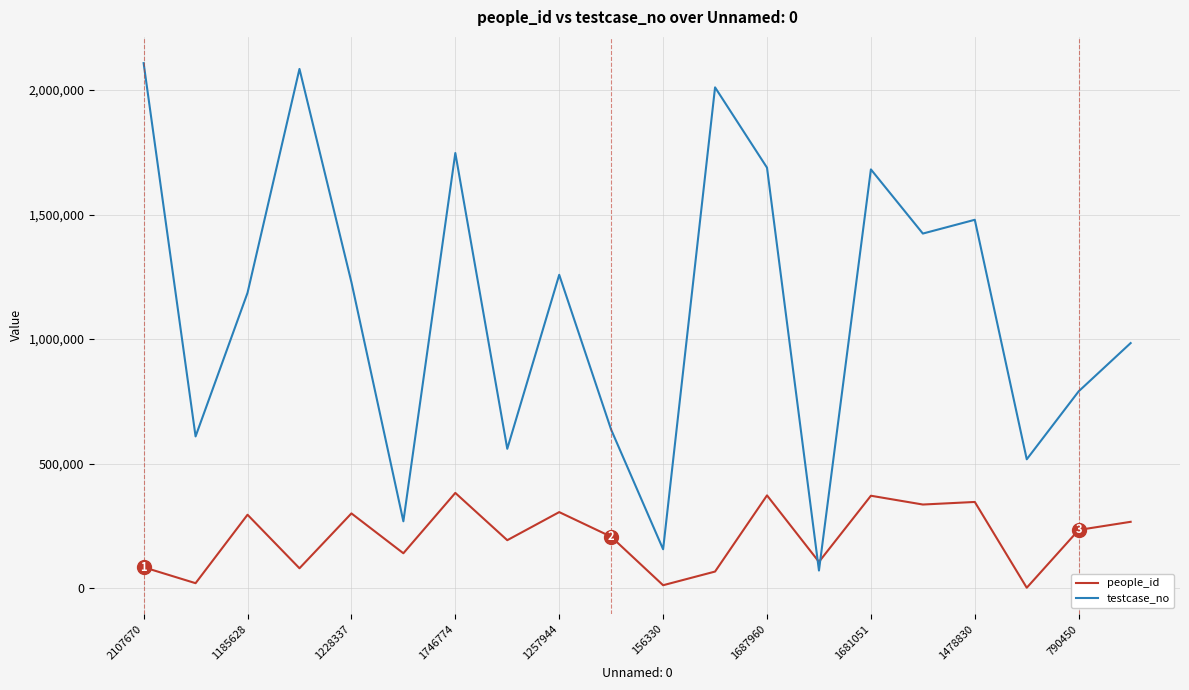

Which series has the largest total across all categories?

testcase_no